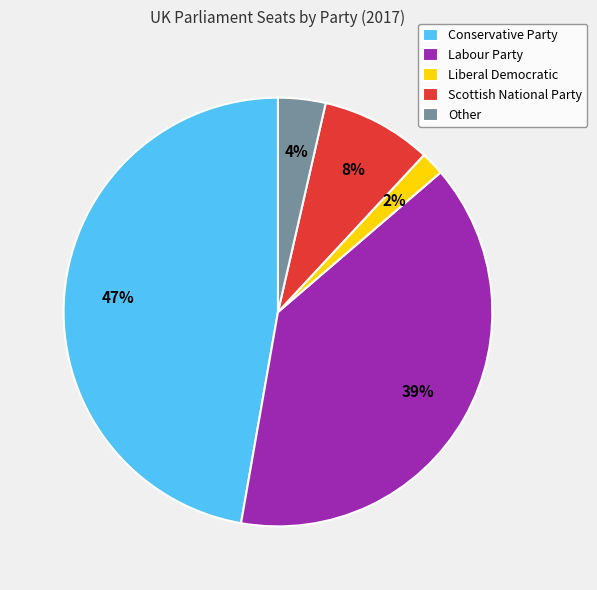

What percentage is the Conservative Party slice, to the nearest percent?

47%